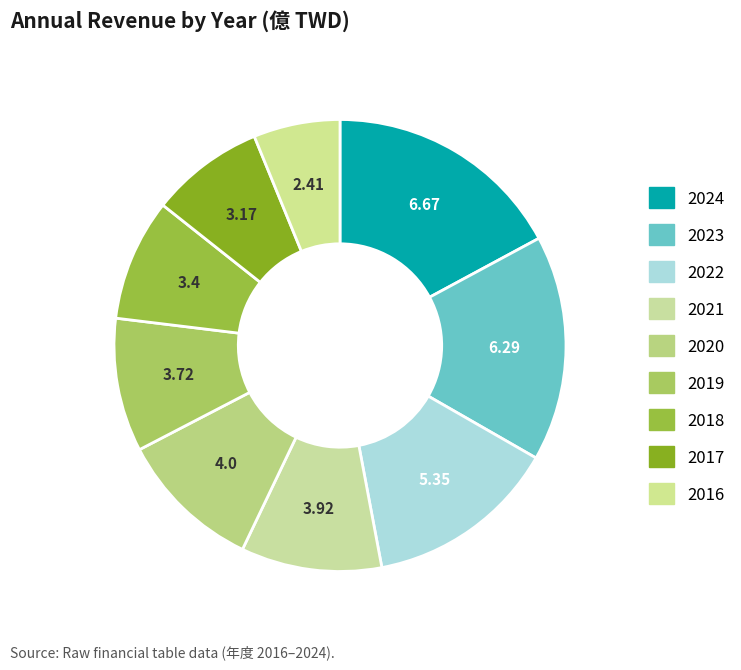

How many slices are in this pie chart?

9